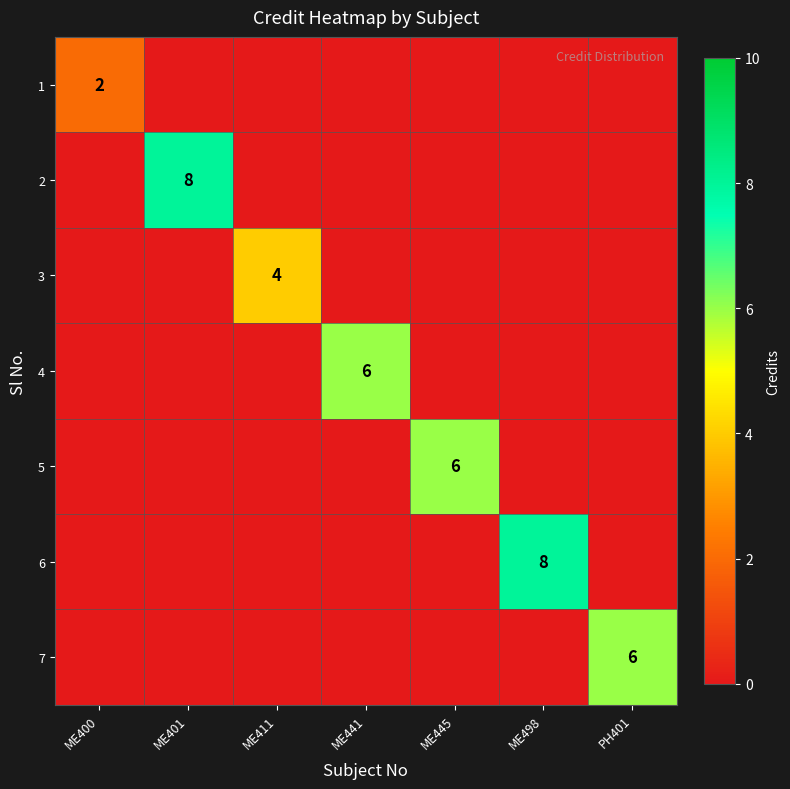

True or false: 2 has a value of 3 at ME401.

False